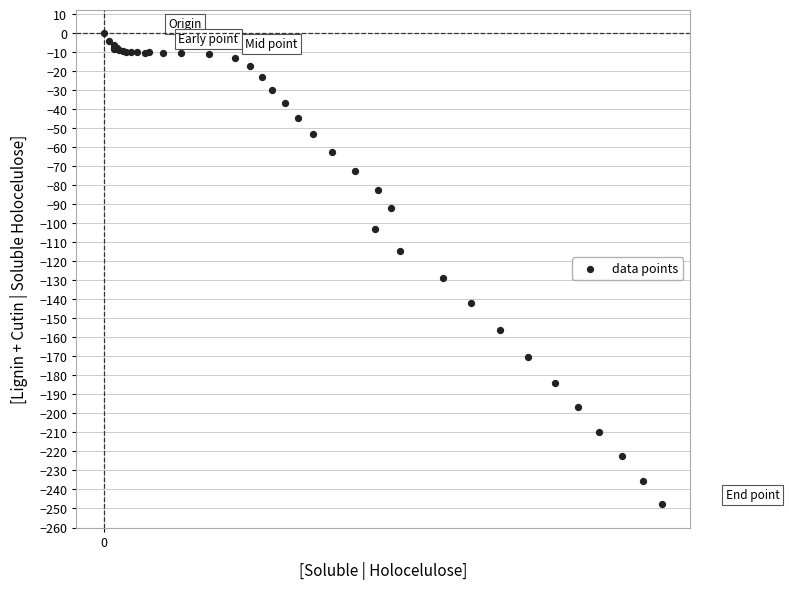

What Y value in the scatter plot is closest to -123?

-128.5